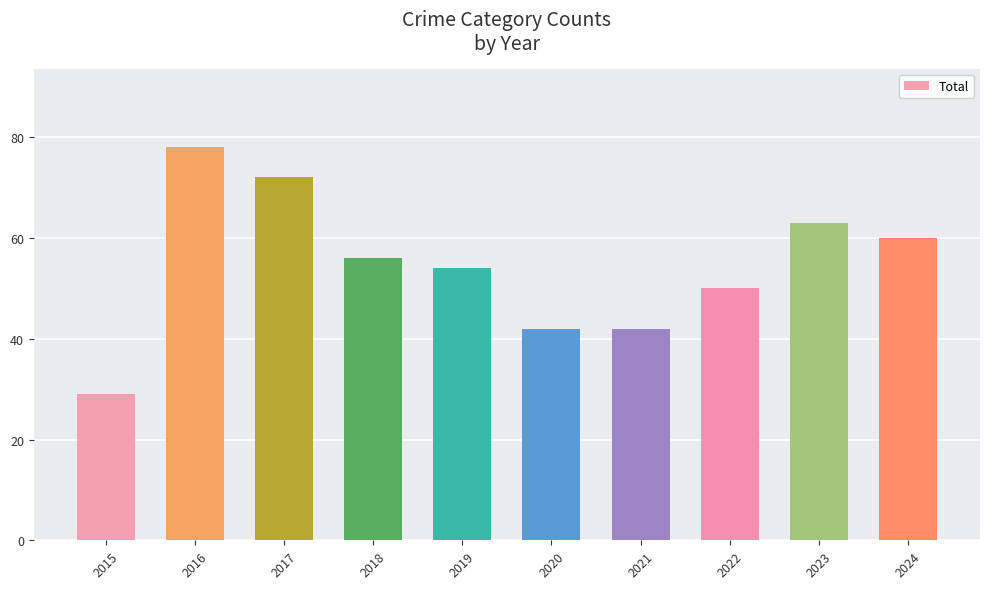

Reading left to right, transcribe all the data shown in this chart.

29	78	72	56	54	42	42	50	63	60